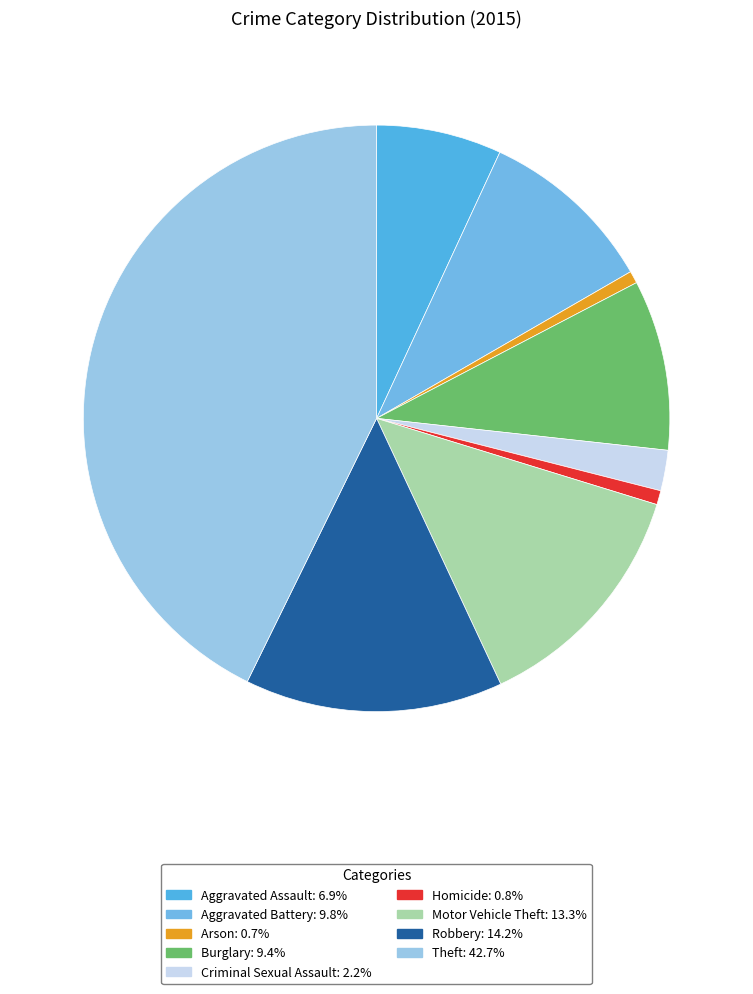

Count the number of slices in the pie.

9